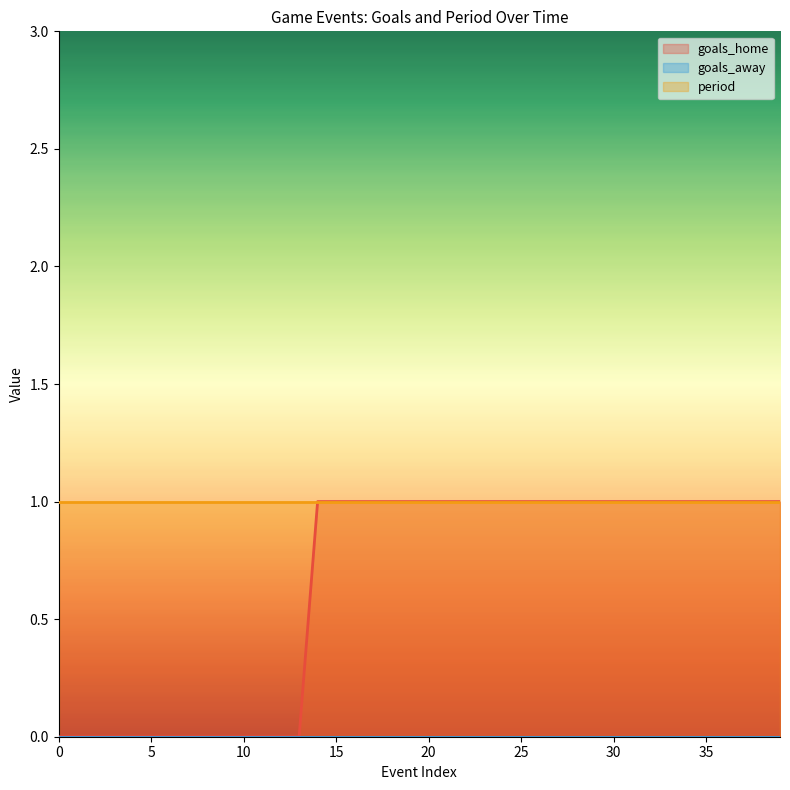

What is the difference between the highest and lowest values at 3?

1